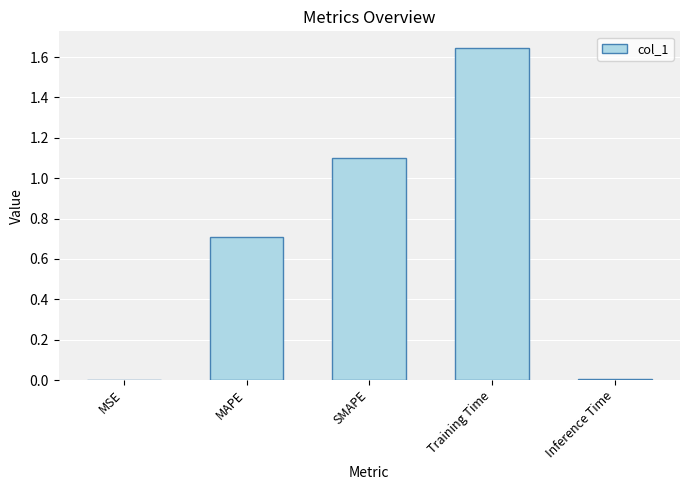

Which label corresponds to the largest value in the chart?

Training Time